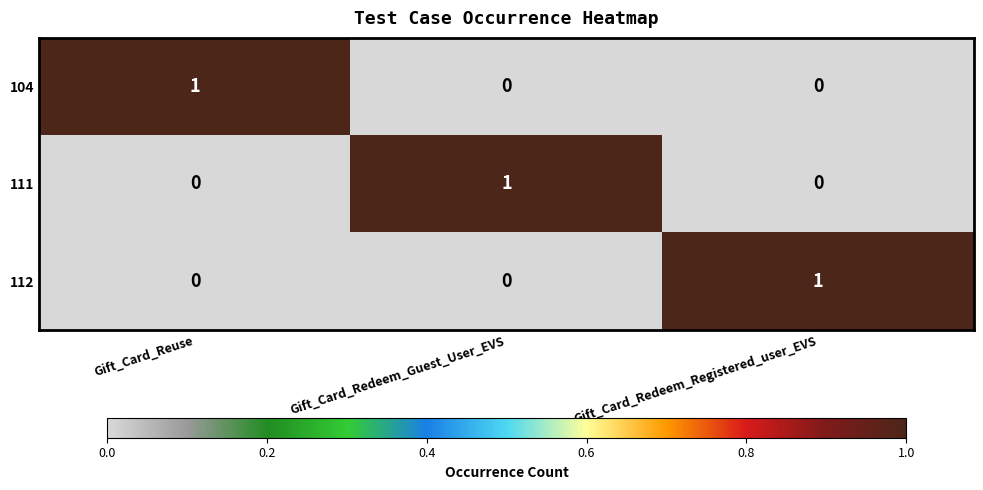

The value of 112 at Gift_Card_Reuse is -1. True or false?

False